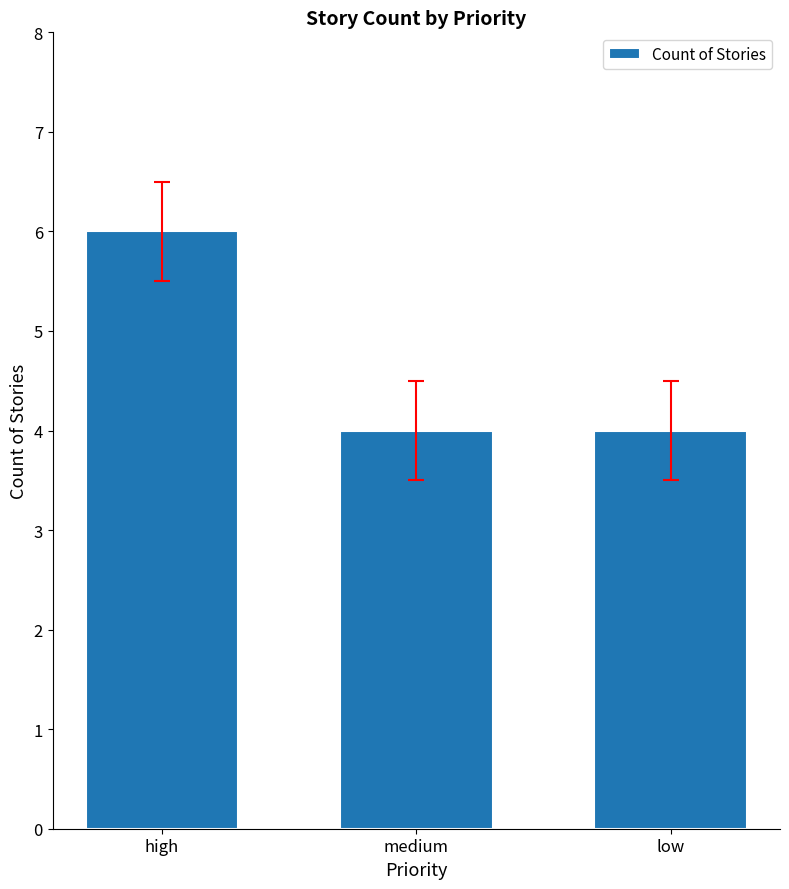

How many distinct data groups are displayed?

1